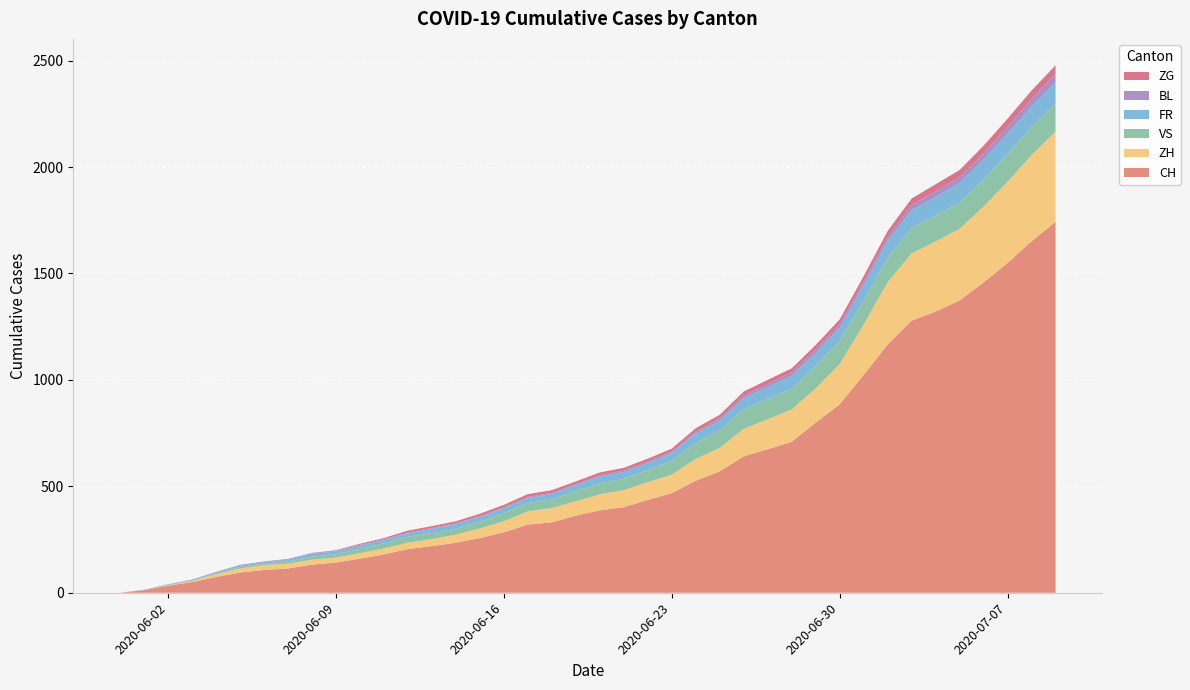

Reading left to right, extract all data points from this chart.

CH: 0	12	33	50	74	95	107	114	132	142	160	180	205	219	235	257	284	320	331	362	387	402	436	468	526	570	641	674	709	799	885	1023	1166	1278	1321	1373	1458	1549	1651	1743
ZH: 0	0	2	5	13	19	23	23	23	23	26	28	30	33	38	45	52	62	67	68	75	80	83	87	103	110	129	141	152	161	189	237	293	316	329	337	356	382	405	424
VS: 0	1	2	2	4	7	7	10	15	16	20	24	28	28	28	32	37	39	40	48	52	53	58	65	75	82	92	96	97	105	109	112	115	120	122	124	127	130	130	132
FR: 0	0	2	3	5	7	7	9	13	13	15	16	16	20	22	22	23	24	26	27	32	32	32	36	44	47	52	56	61	61	61	72	79	84	87	92	94	96	99	100
BL: 0	1	1	2	2	3	3	3	3	3	4	4	4	4	4	4	5	5	5	5	6	7	7	7	9	10	12	14	16	17	17	18	19	23	27	27	29	32	35	38
ZG: 0	0	0	0	0	0	0	0	1	3	5	5	9	9	9	11	12	13	13	13	13	13	14	14	16	17	19	19	19	21	23	25	27	31	33	33	36	38	39	41